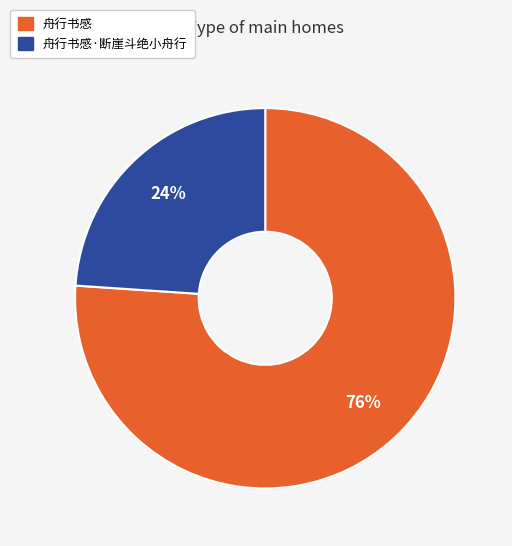

Approximately how many times larger is the value at 舟行书感 compared to 舟行书感·断崖斗绝小舟行?

3.2